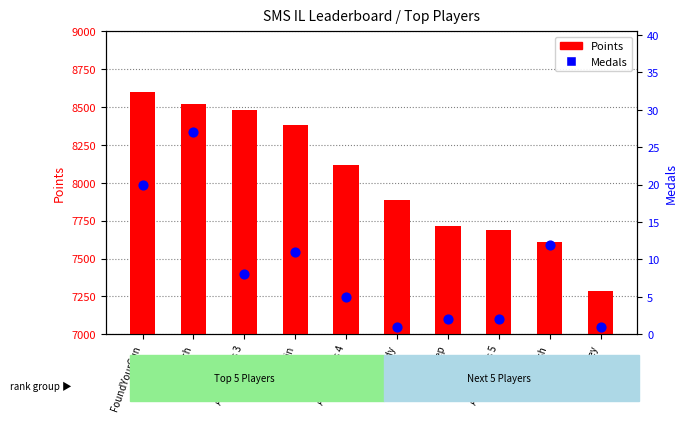

What is the total value across all series at Fech?

8545